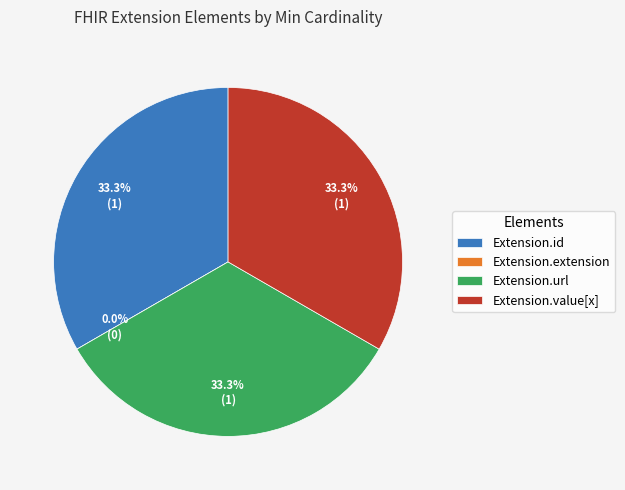

To the nearest percent, what percentage of the pie is Extension.url?

33%